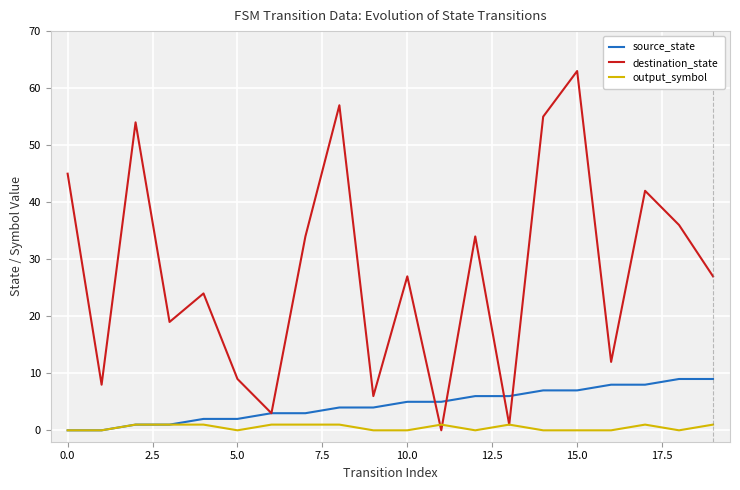

What are all the series names shown in the legend?

source_state, destination_state, output_symbol